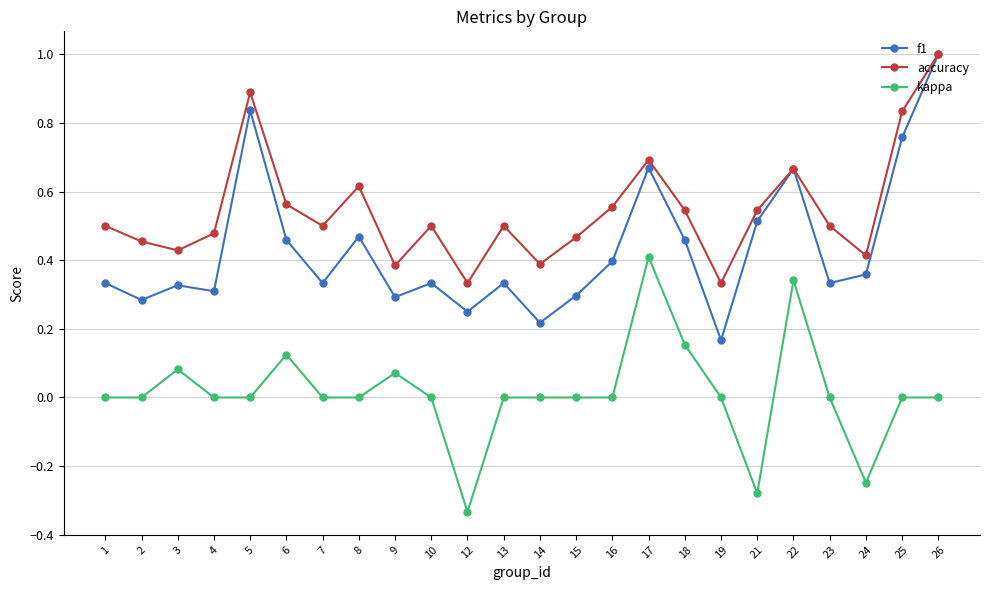

The kappa series shows -0.4 at 19. True or false?

False